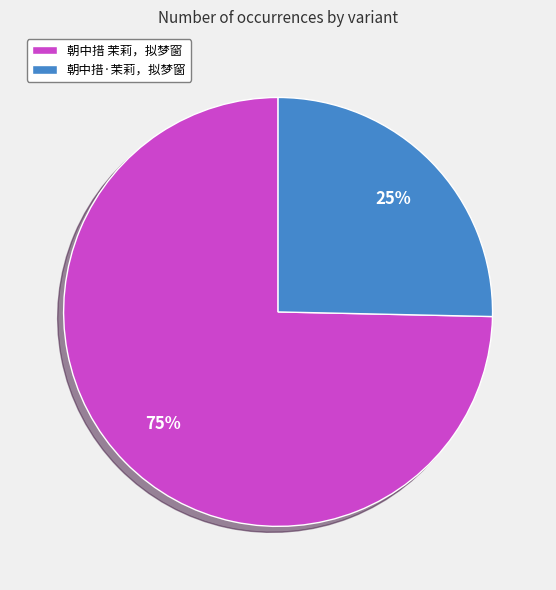

Rank the categories by value from lowest to highest.

朝中措·茉莉，拟梦窗, 朝中措 茉莉，拟梦窗